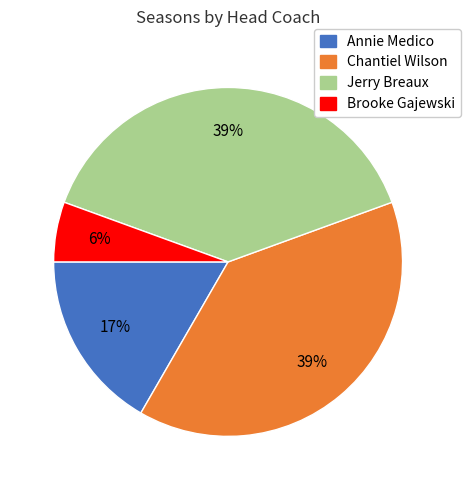

To the nearest percent, what is the average slice percentage?

25%